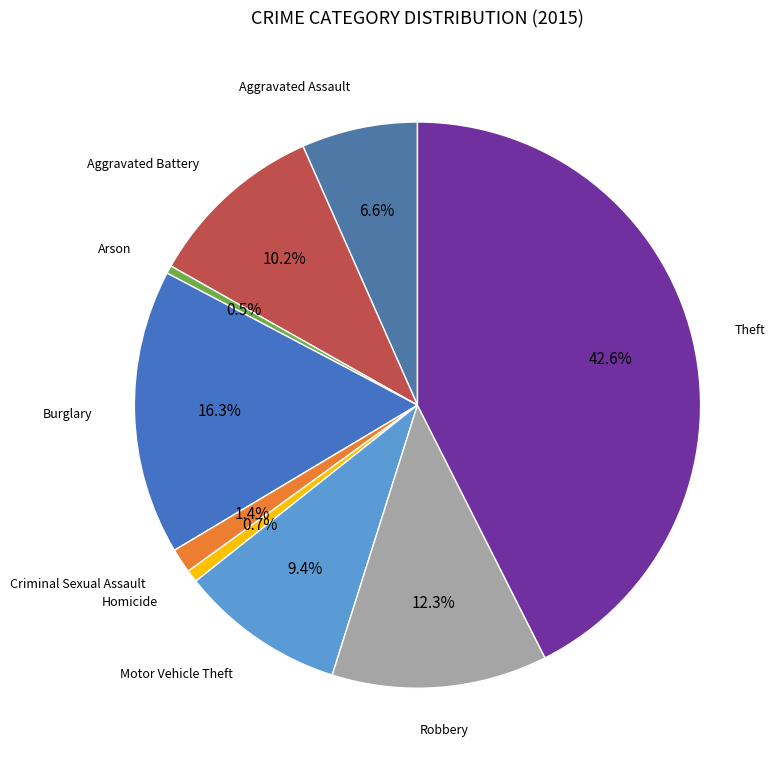

To the nearest percent, what percentage of the pie is Criminal Sexual Assault?

1%